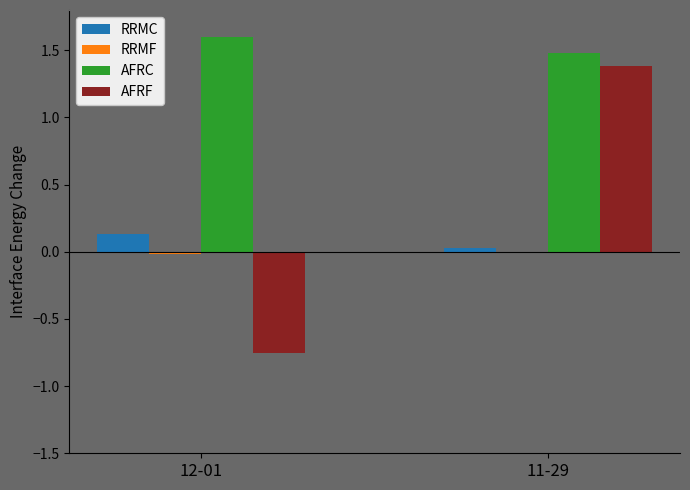

At which category is the sum across all series the highest?

11-29